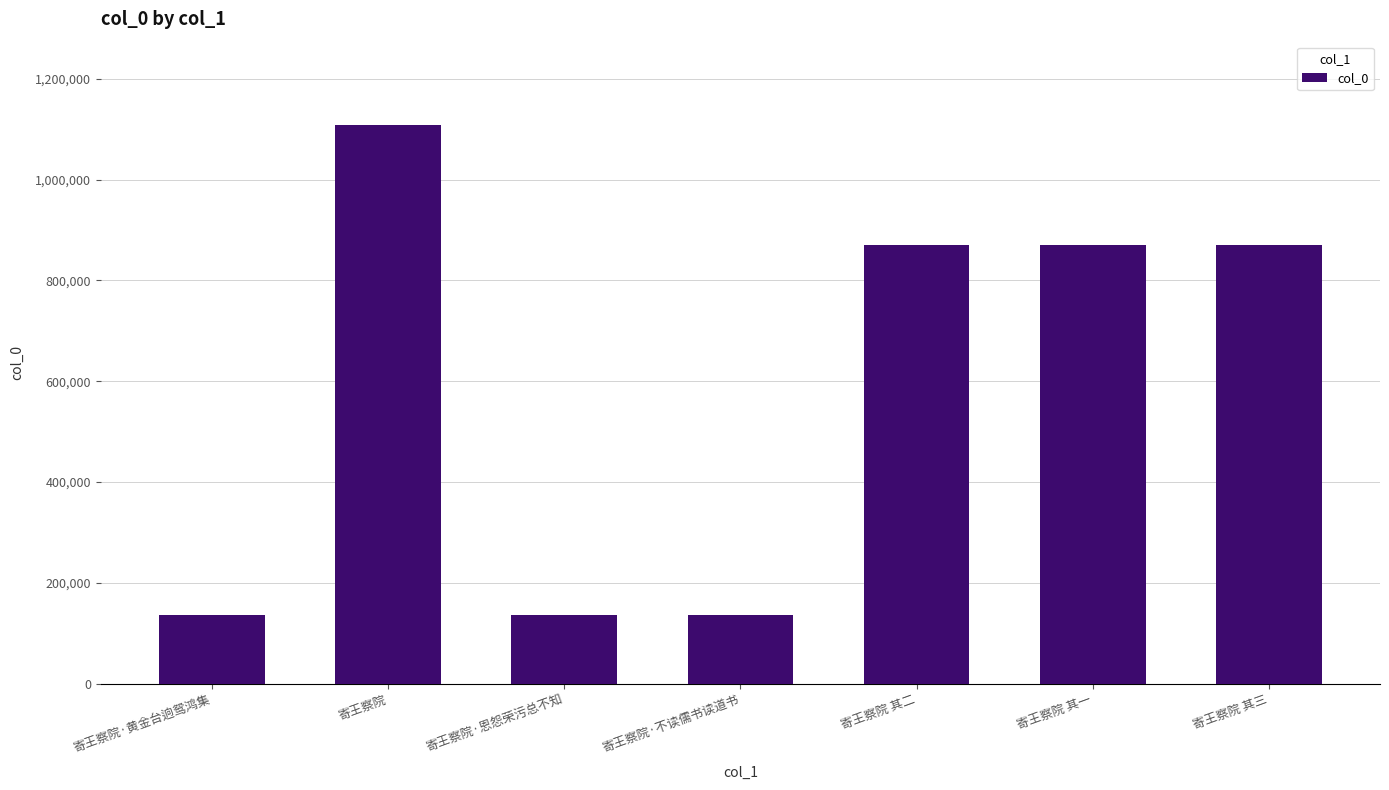

What is the change in value from 寄王察院 其二 to 寄王察院 其三?

-1